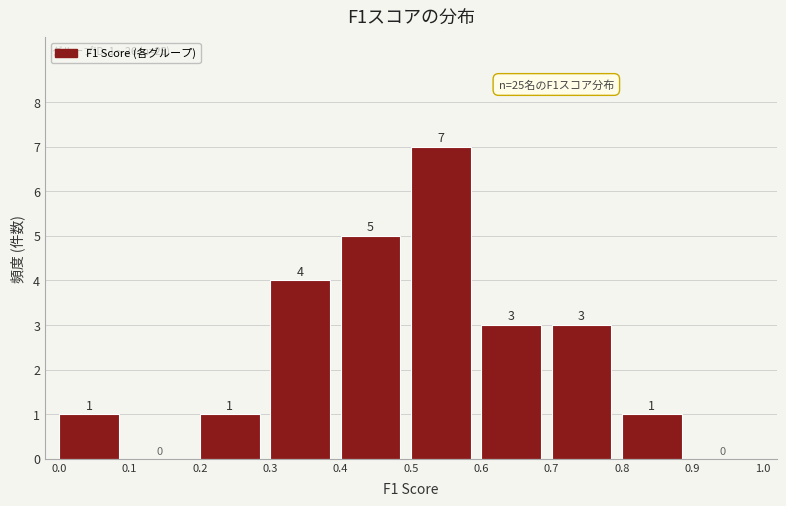

Which range on the x-axis has the tallest bar?

0.5 to 0.6